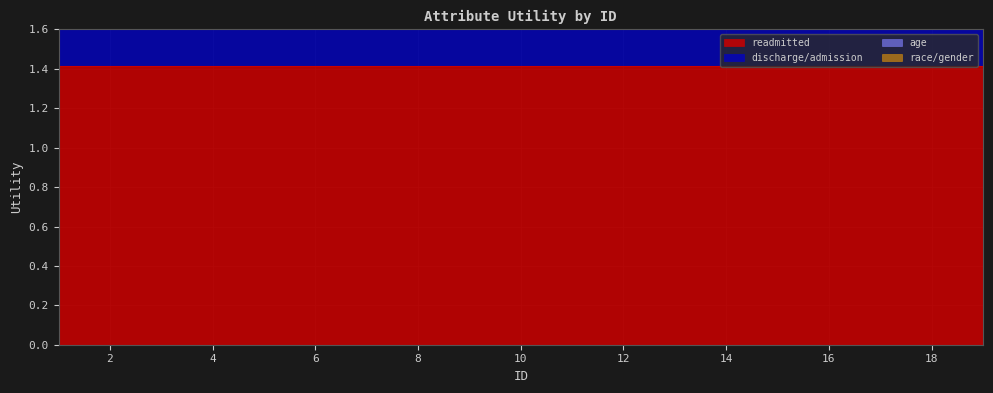

The value of age at 7 is 3.3. True or false?

True